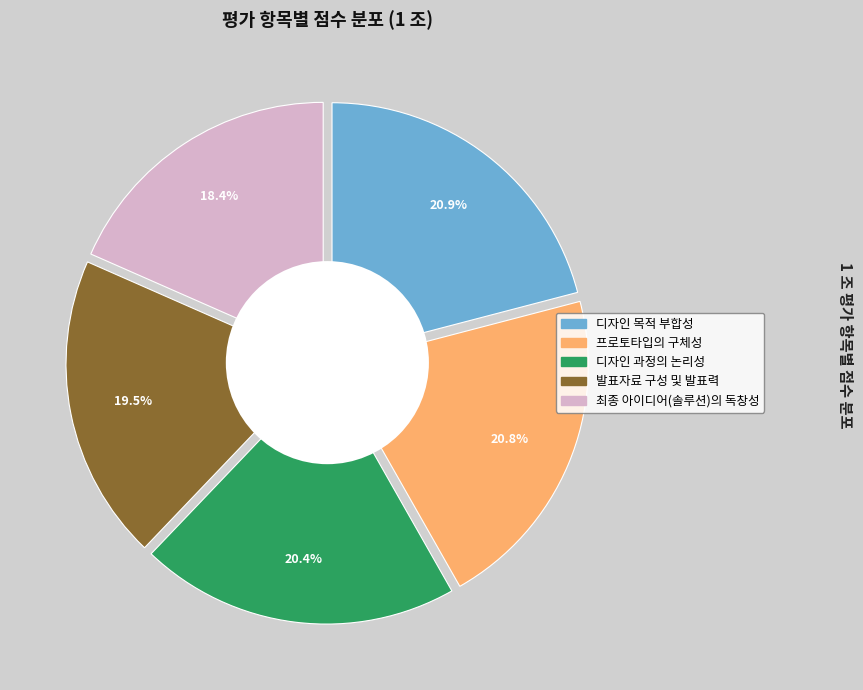

To the nearest percent, what is the combined percentage of 프로토타입의 구체성 and 발표자료 구성 및 발표력?

40%